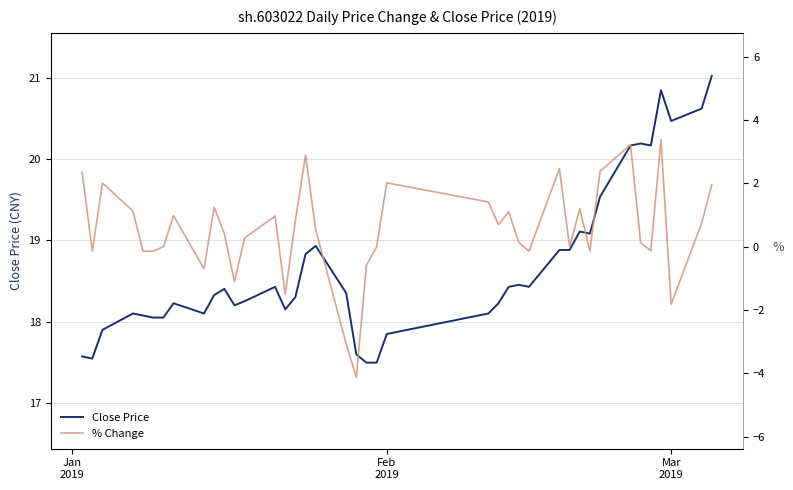

What is the lowest value of the Close Price series?

17.5